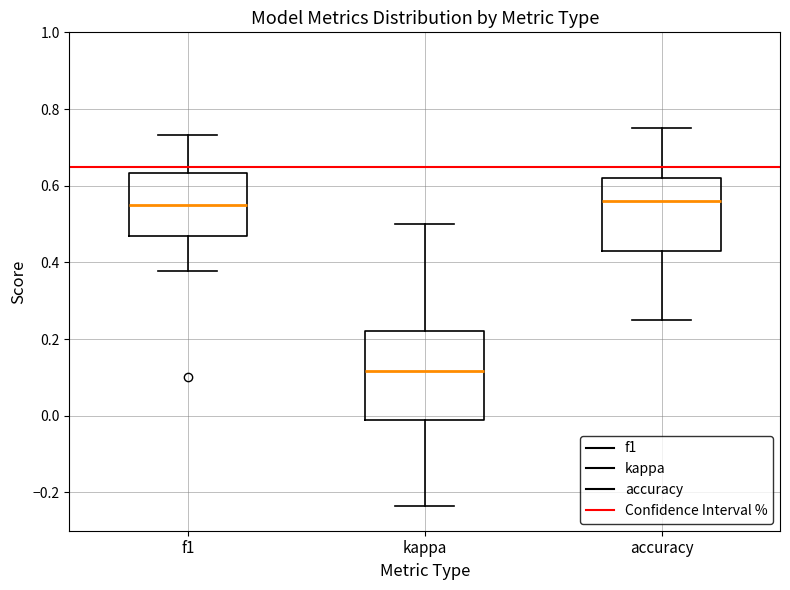

Reading left to right, transcribe this box plot: for each box, give where its median line is, the range the box spans, and where its two whiskers end, as read against the y-axis. The values are not printed on the chart, so give them approximately, as read against the axis.

f1: median 0.54, box 0.46 to 0.64, whiskers 0.38 to 0.74
kappa: median 0.12, box -0.02 to 0.22, whiskers -0.24 to 0.50
accuracy: median 0.56, box 0.42 to 0.62, whiskers 0.26 to 0.76